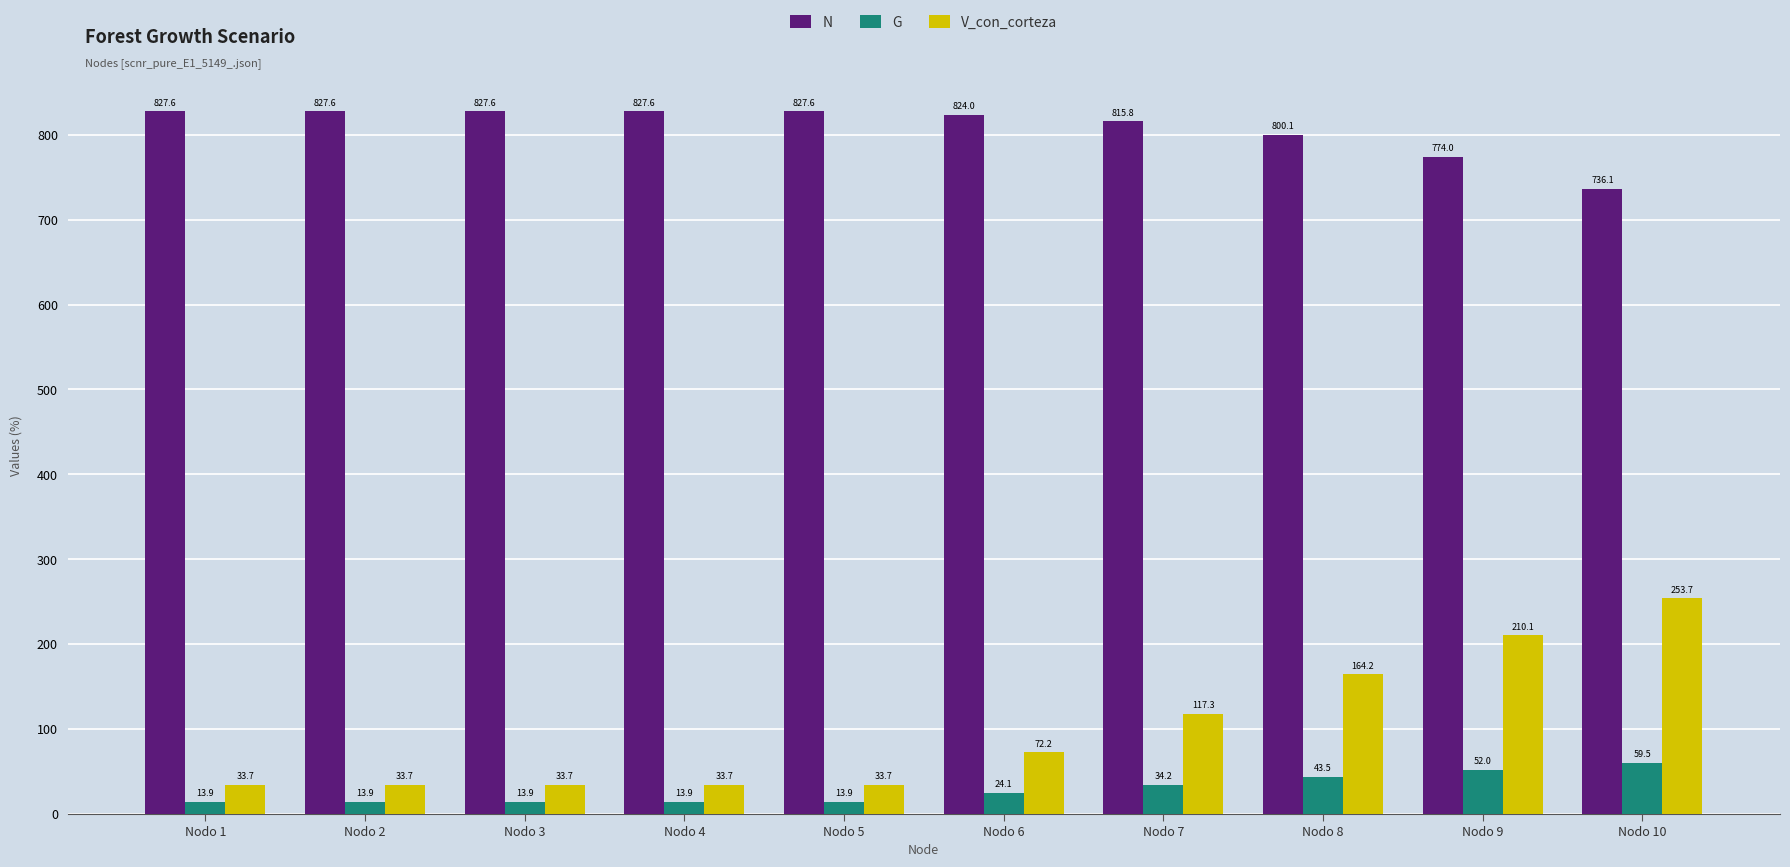

What is the spread (max minus min) of values at Nodo 10?

676.6